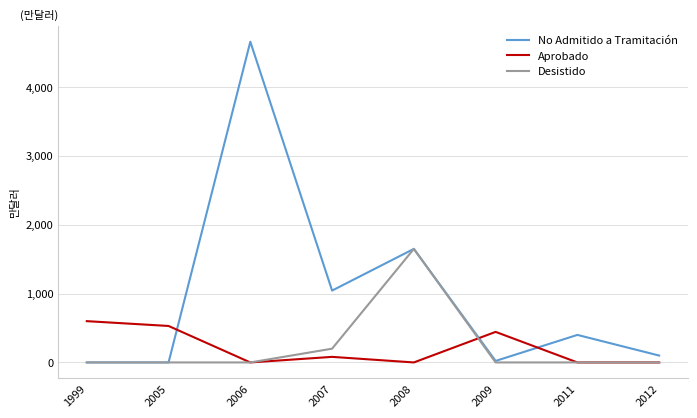

Where do No Admitido a Tramitación and Aprobado first cross each other?

2005 and 2006